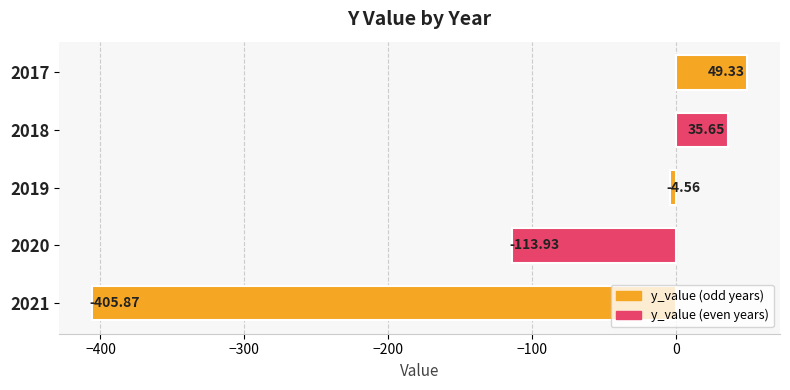

What is the greatest value displayed?

49.3